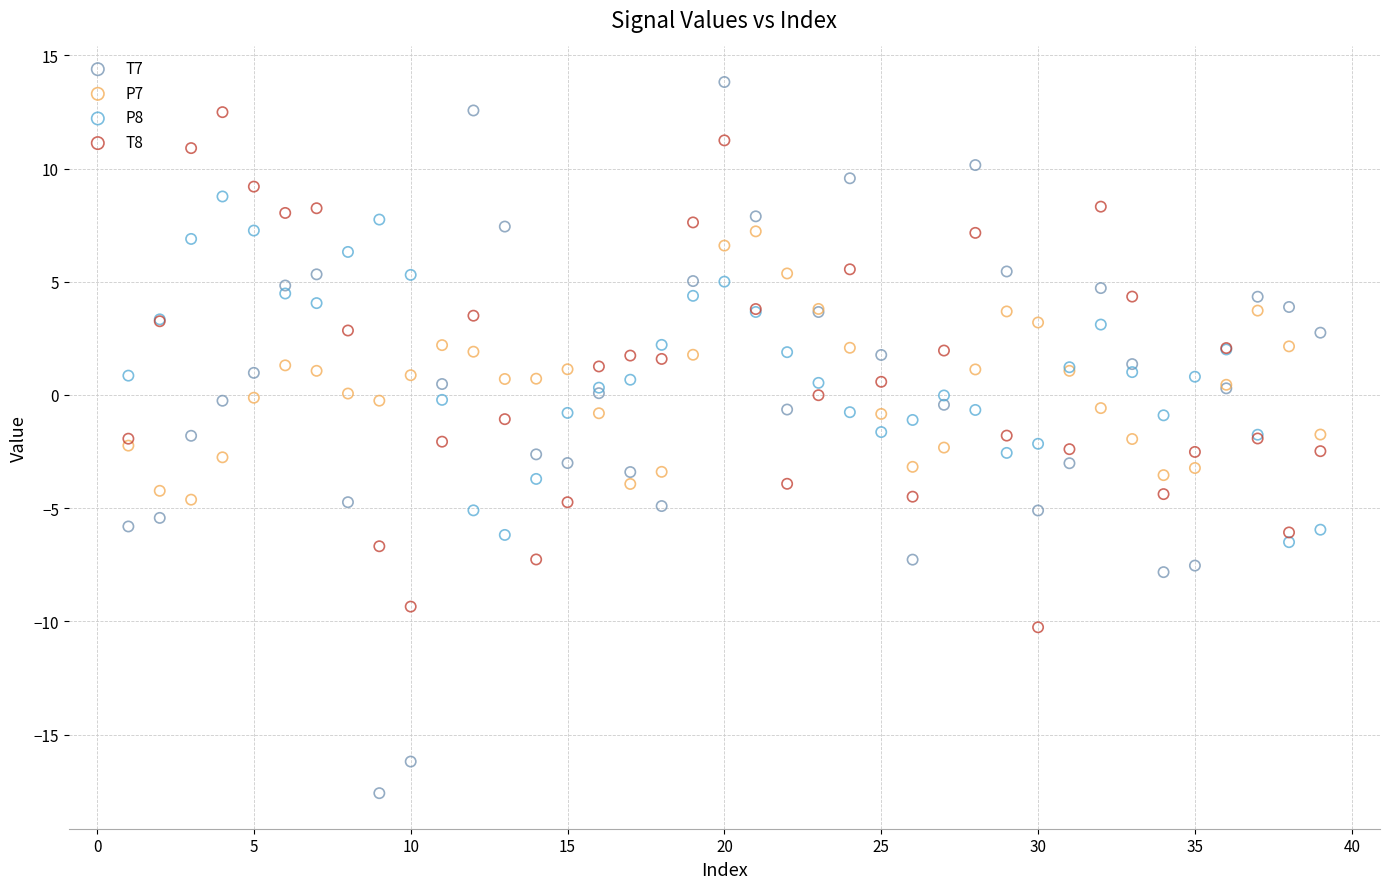

What is the X range (max minus min) for the scatter plot?

38.0